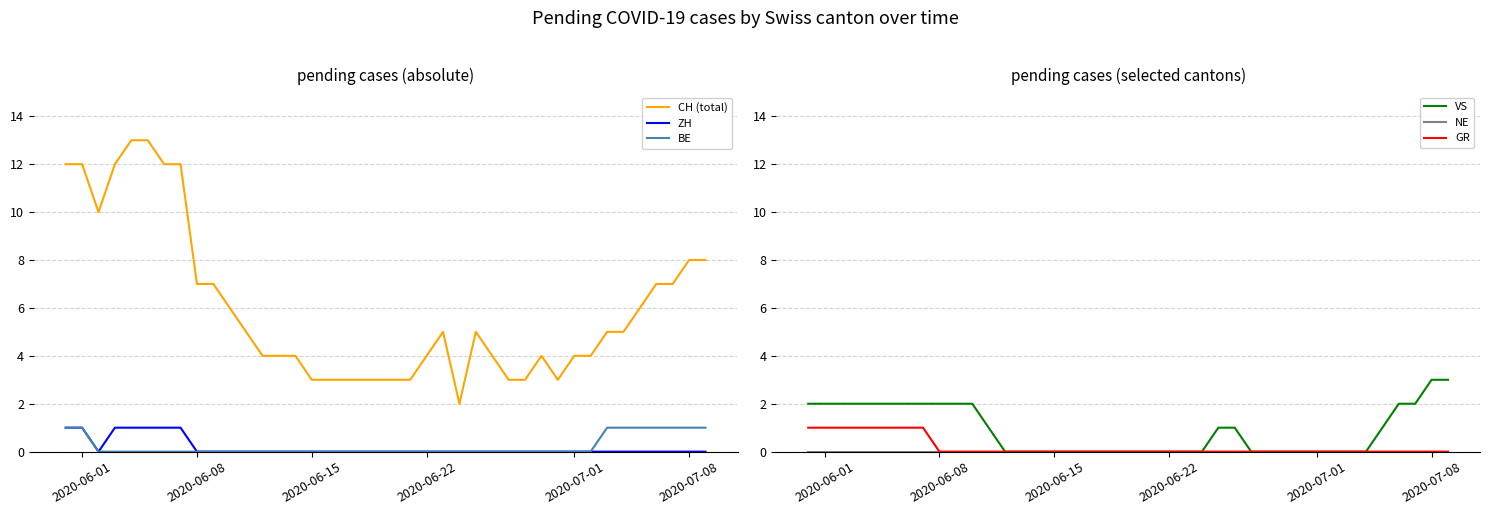

True or false: VS and CH (total) intersect in this chart.

False